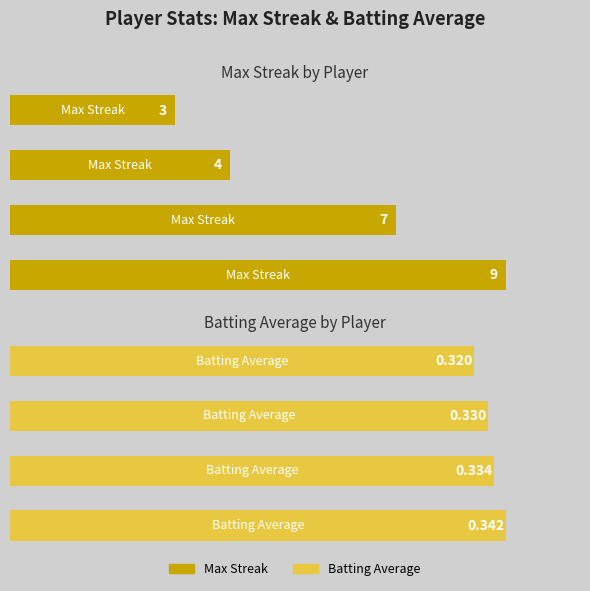

What is the value of the Batting Average bar at the 4th from the left?

0.3